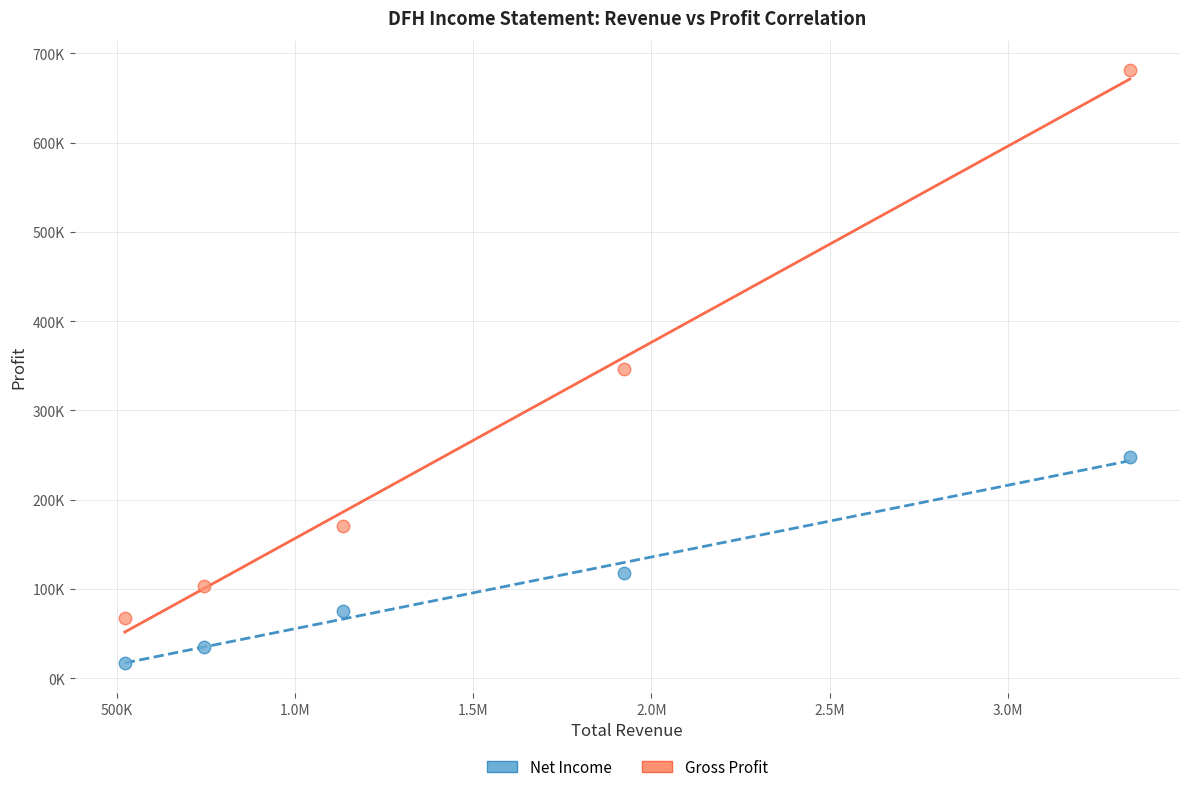

Which series has the widest spread of Y values?

Gross Profit